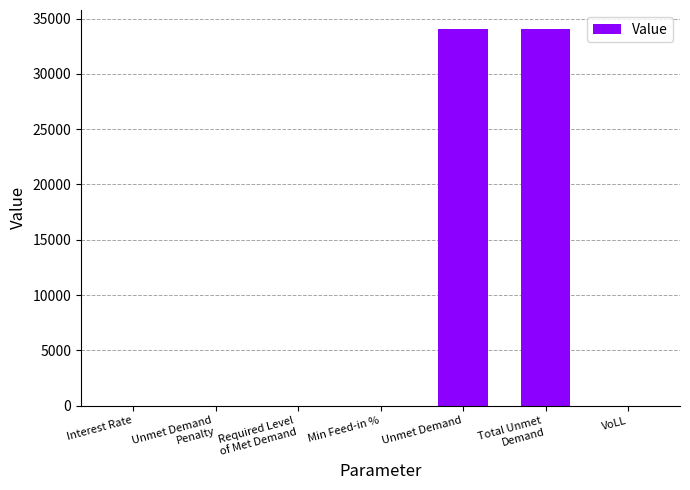

Which has a higher value, Total Unmet
Demand or Required Level
of Met Demand?

Total Unmet
Demand